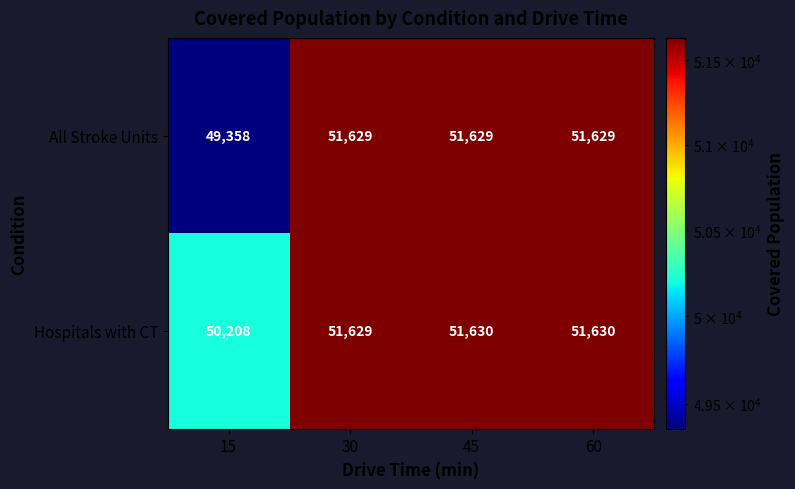

What is the greatest value displayed?

51630